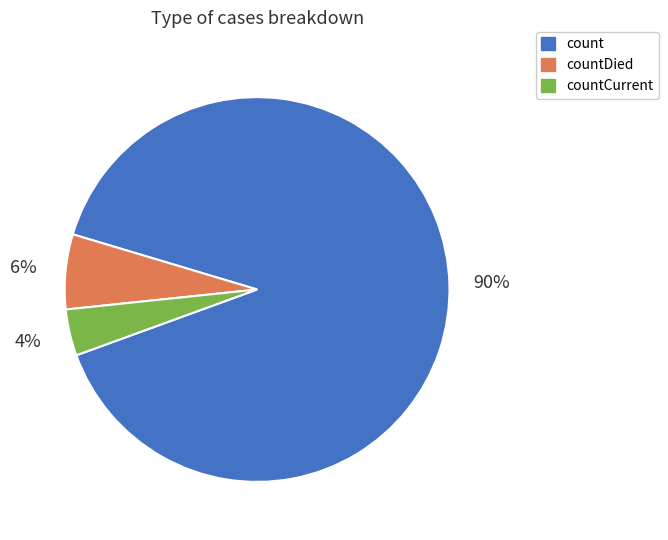

What is the largest slice in the pie chart?

count